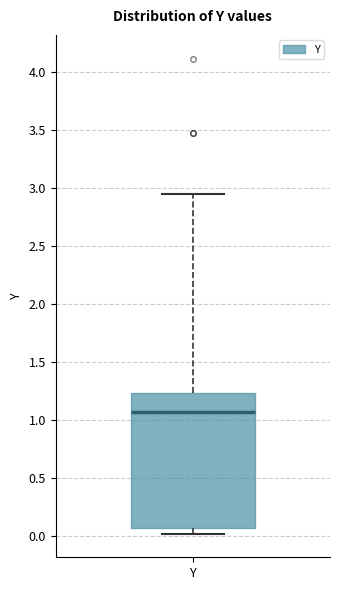

Read this box plot against the y-axis: the position of the median line, the range covered by the box, and the ends of both whiskers. The values are not printed on the chart, so give them approximately, as read against the axis.

median 1.05, box 0.05 to 1.25, whiskers 0.05 (just below the box's lower edge) to 2.95